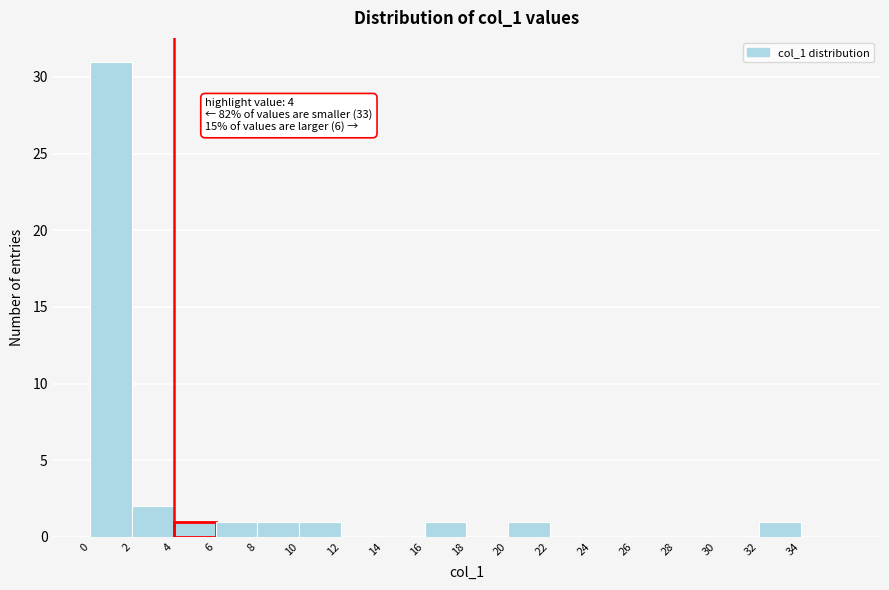

Which range on the x-axis has the tallest bar?

0 to 2